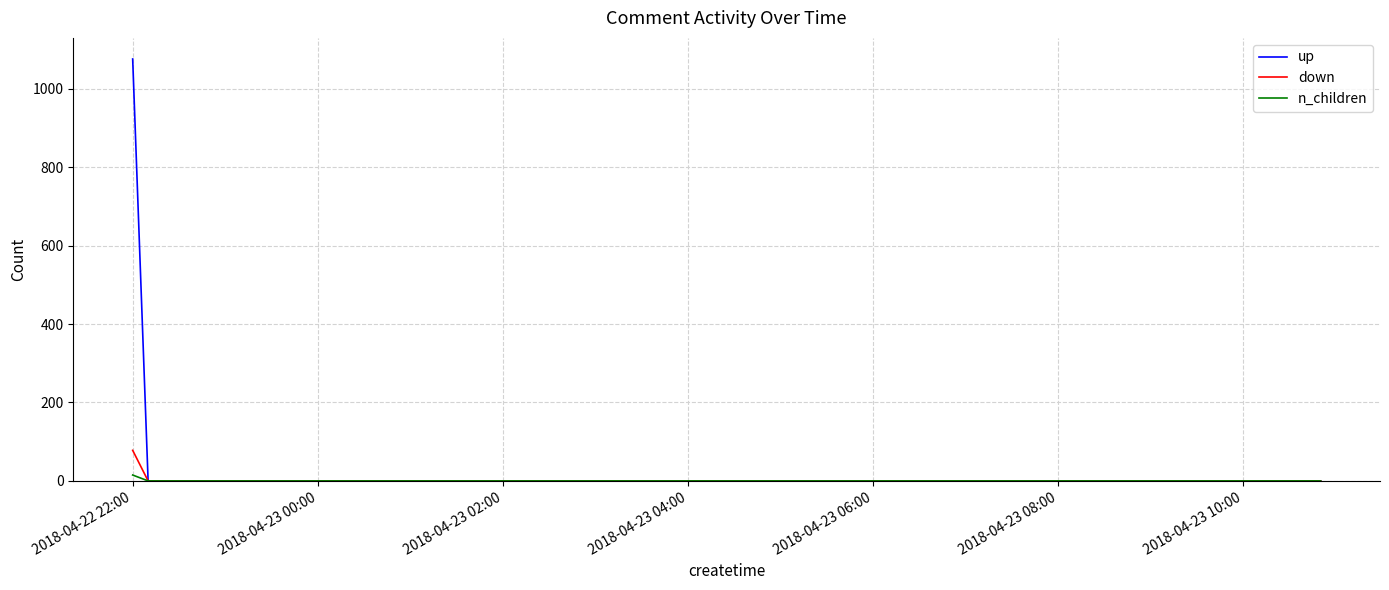

List the series in order of their peak value, highest first.

up, down, n_children